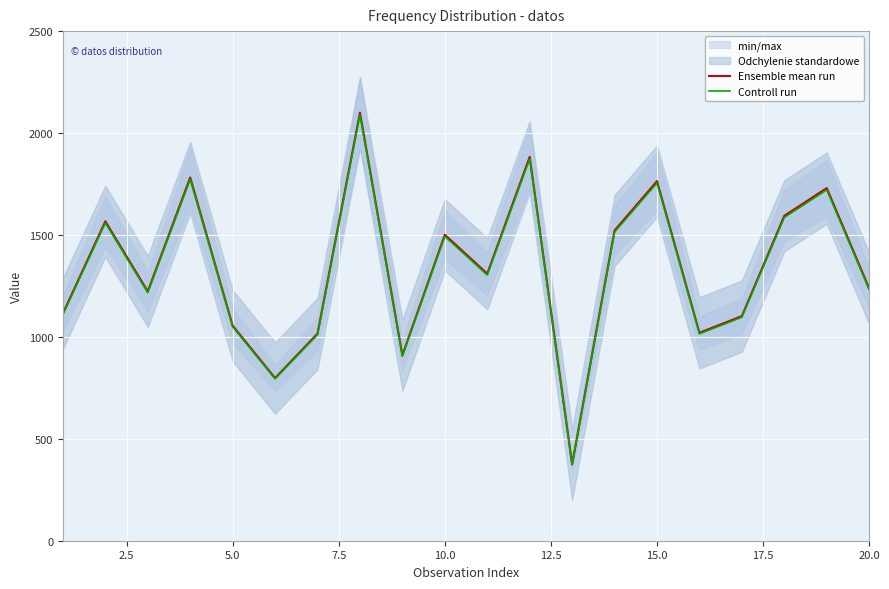

What is the sum of all Controll run values?

26472.0